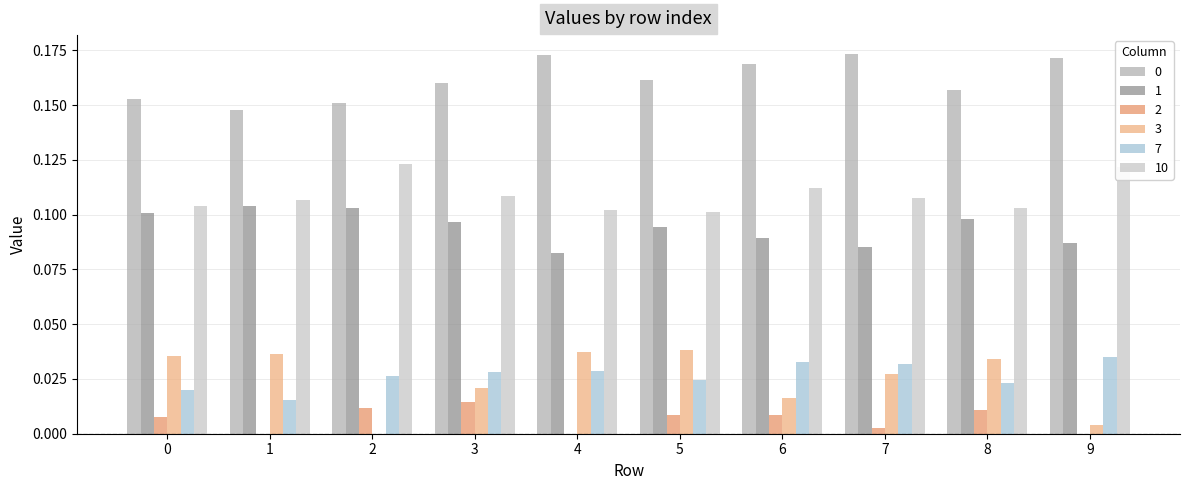

The 2 series shows 0.0 at 8. True or false?

True